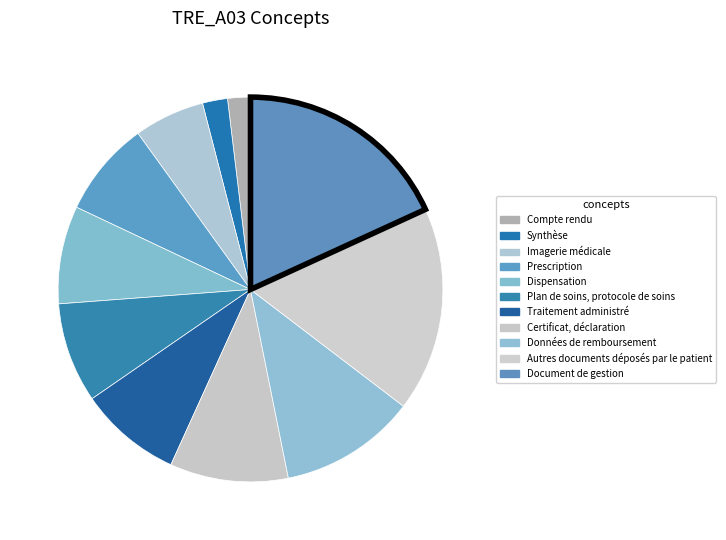

What is the smallest slice in the pie chart?

Compte rendu